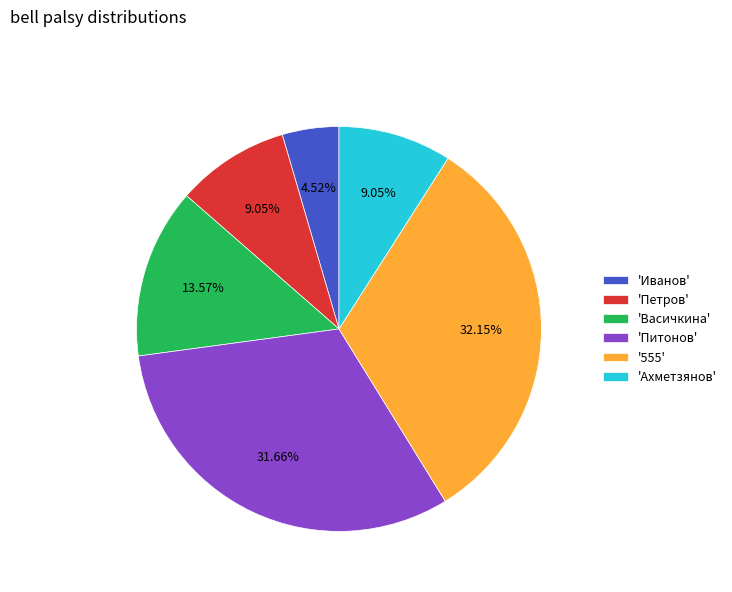

How many segments does this pie chart have?

6